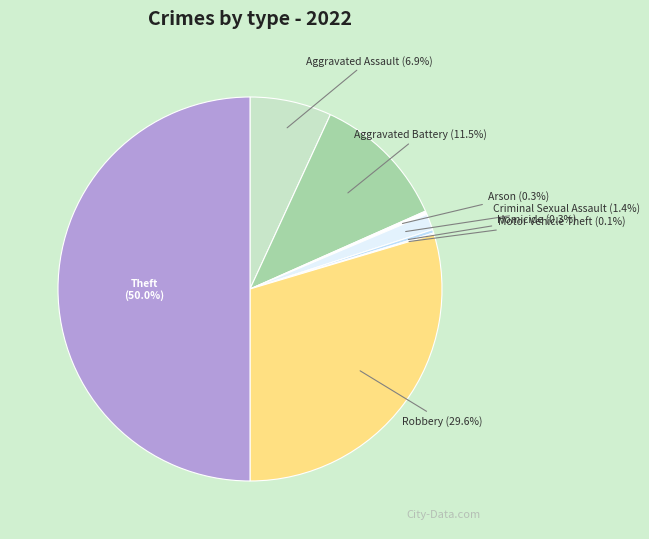

The Criminal Sexual Assault slice represents 1% of the pie. True or false?

True